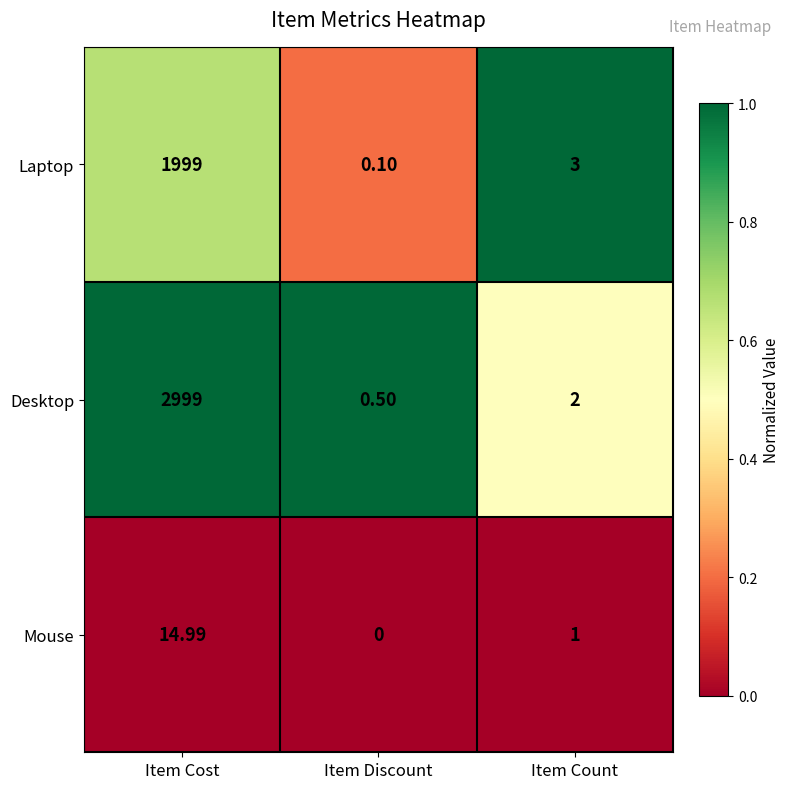

At how many categories does at least one series exceed 0?

3